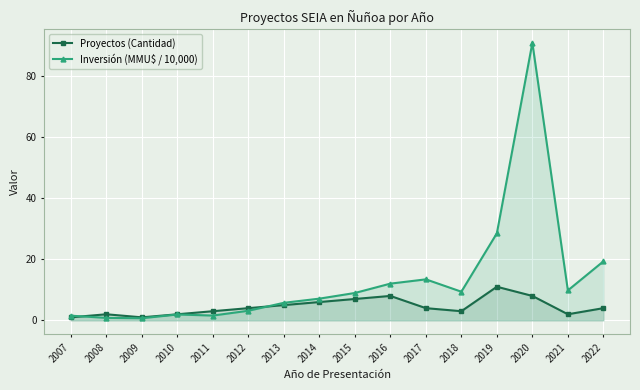

What is the value of the Inversión (MMU$ / 10,000) point at the 2nd from the left?

0.8